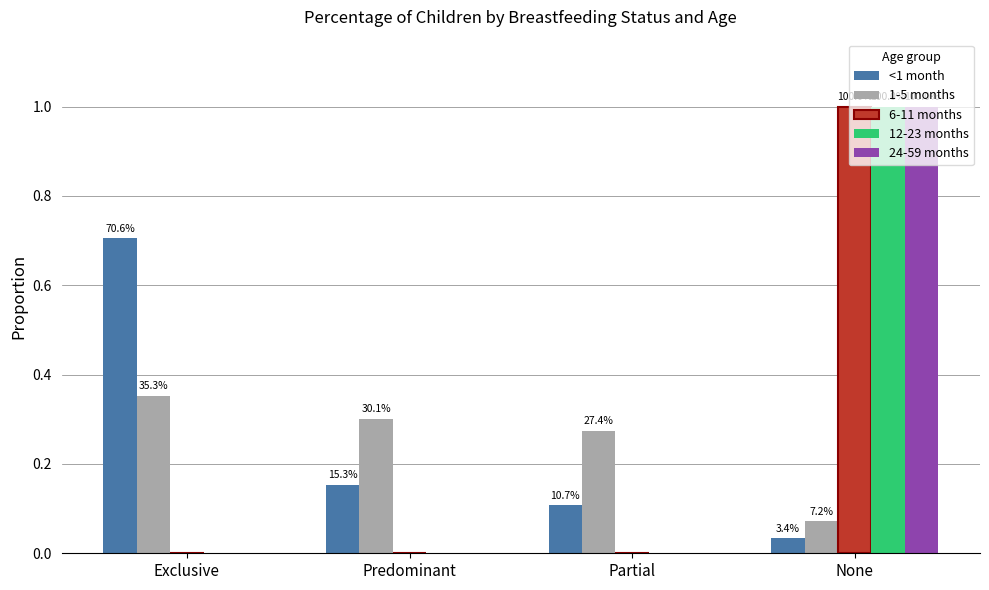

Between Partial and Predominant, which is larger?

Predominant